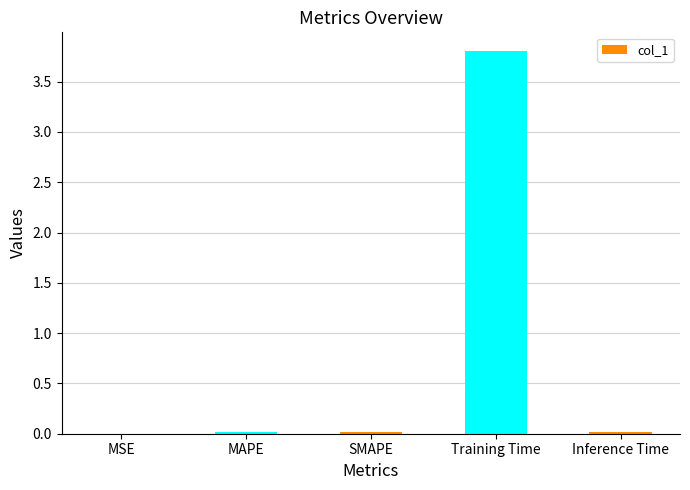

Which has a higher value, MAPE or Training Time?

Training Time